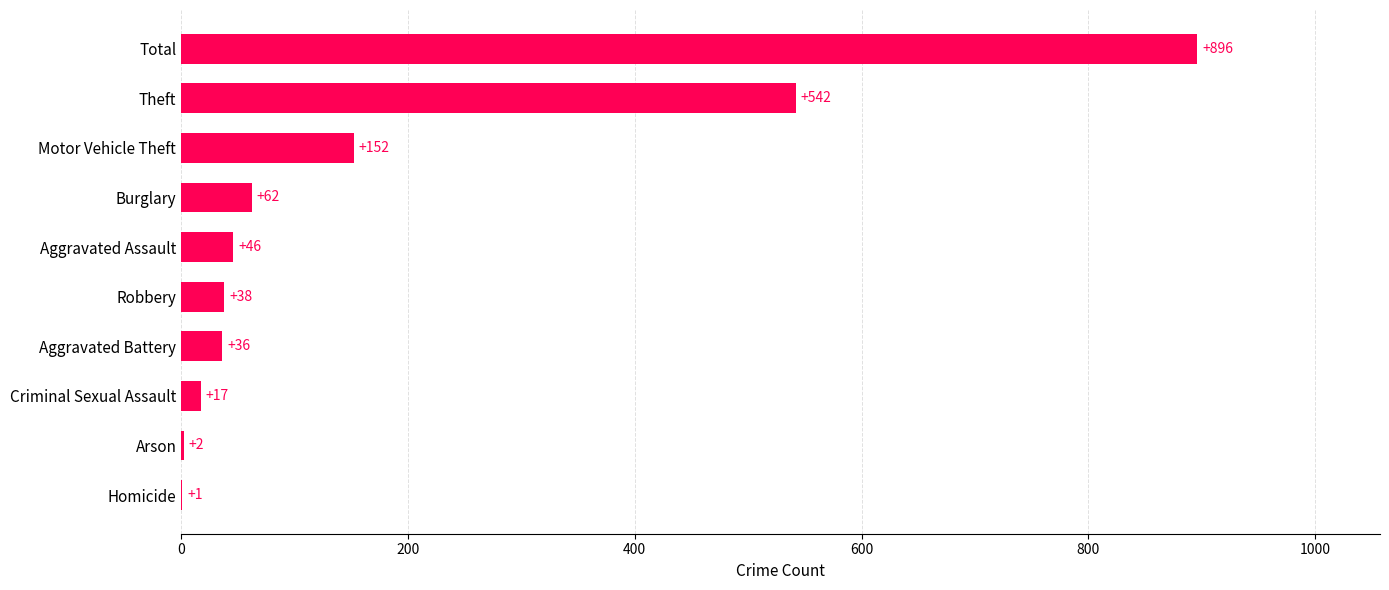

What is the sum of all values?

1792